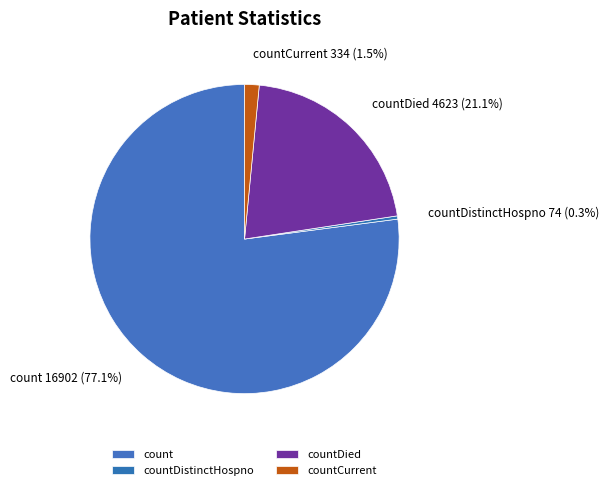

True or false: countDied accounts for 32% of the total.

False